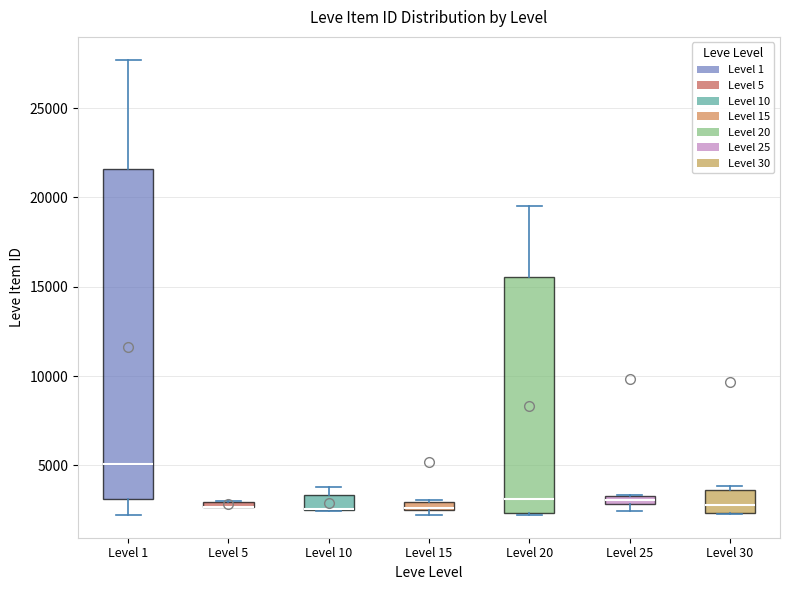

Where is the lower edge of the box for Level 5 on the y-axis? The values are not printed on the chart, so give them approximately, as read against the axis.

2500